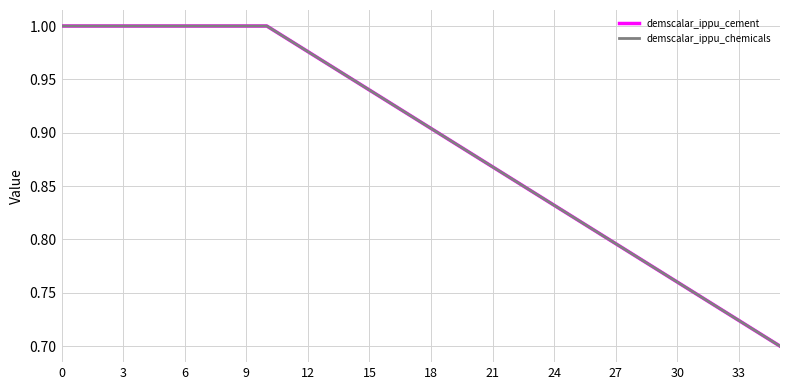

What is the label of the 6th point from the left?

15